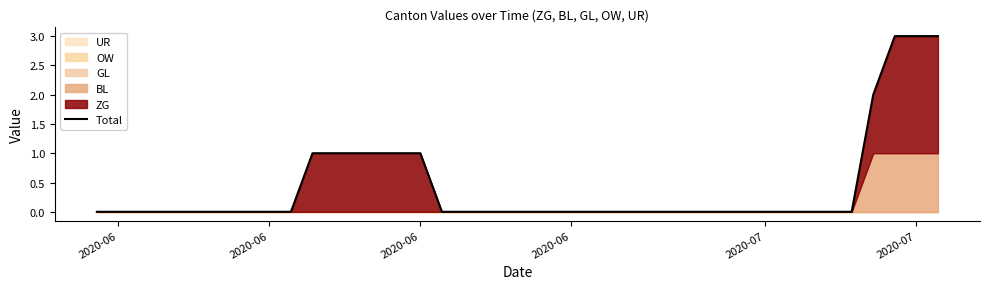

How many data points does each series have?

40